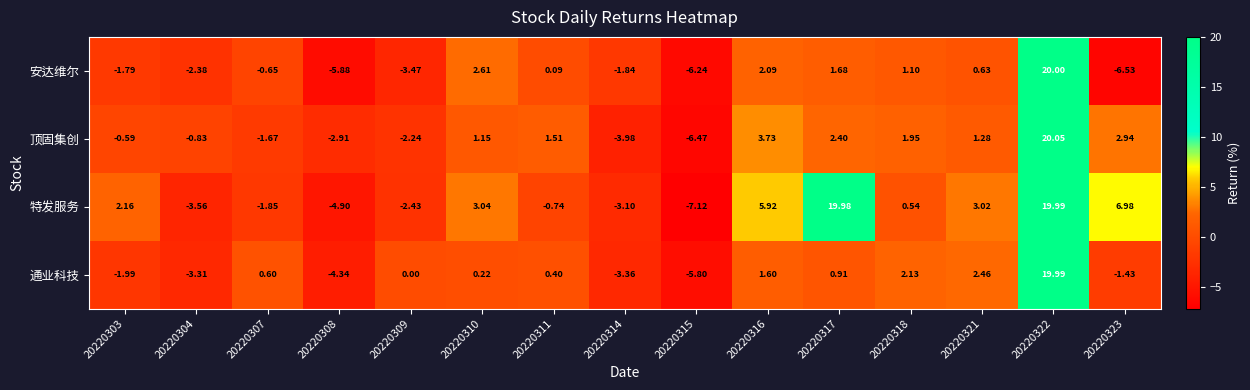

Is the value of 特发服务 at 20220303 greater than the value of 顶固集创 at 20220309?

Yes